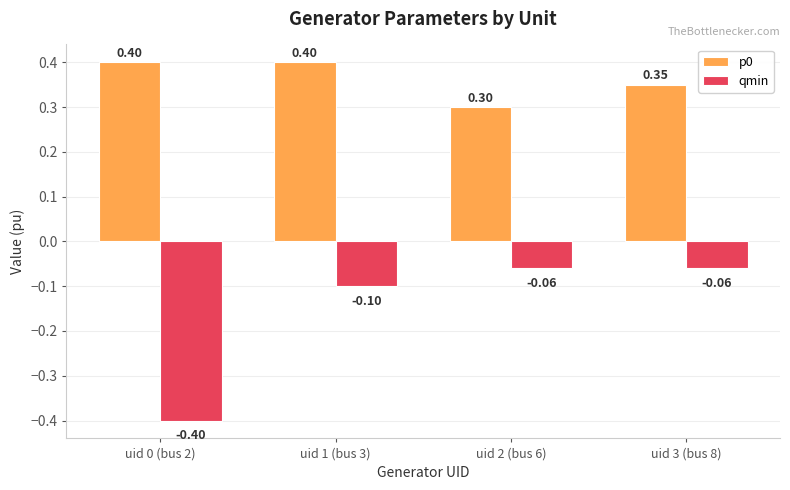

How many groups of bars are there?

4